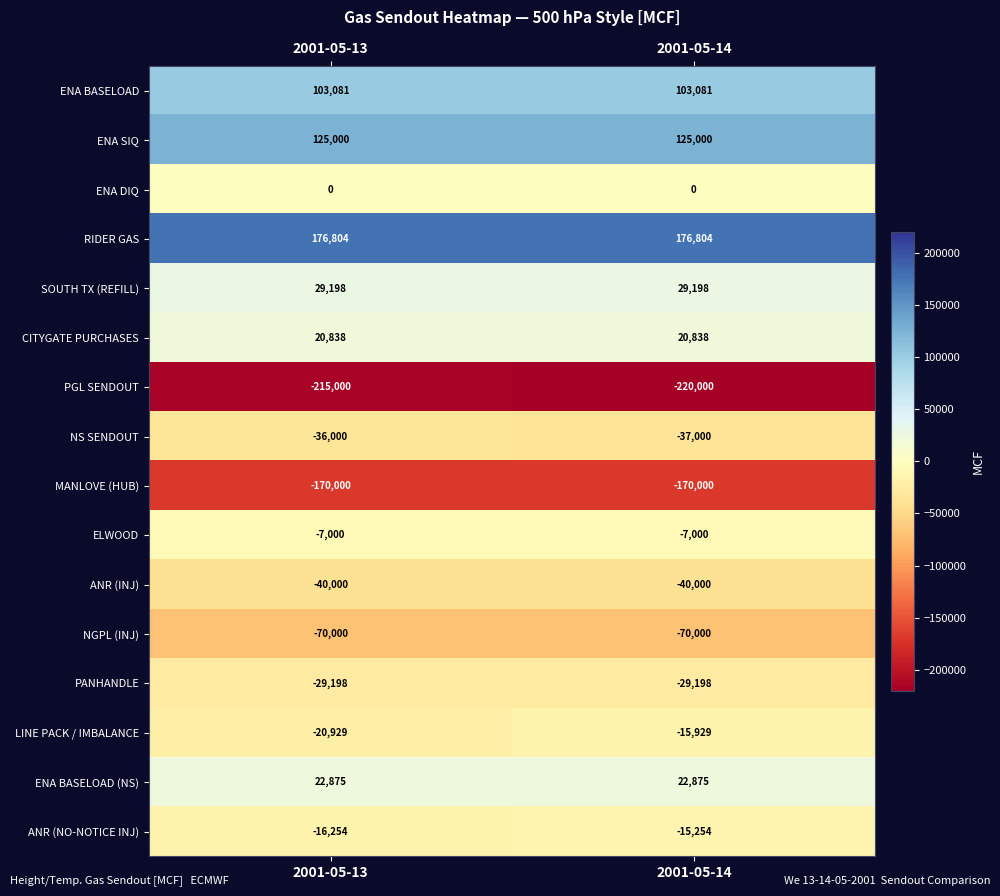

True or false: ENA BASELOAD has a value of 103081 at 2001-05-14.

True